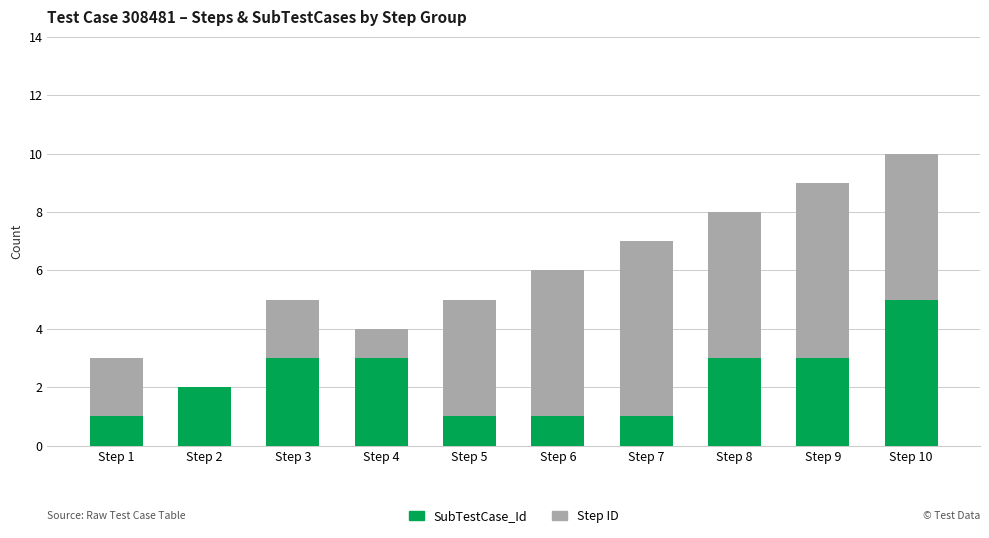

Count the number of categories in the chart.

10